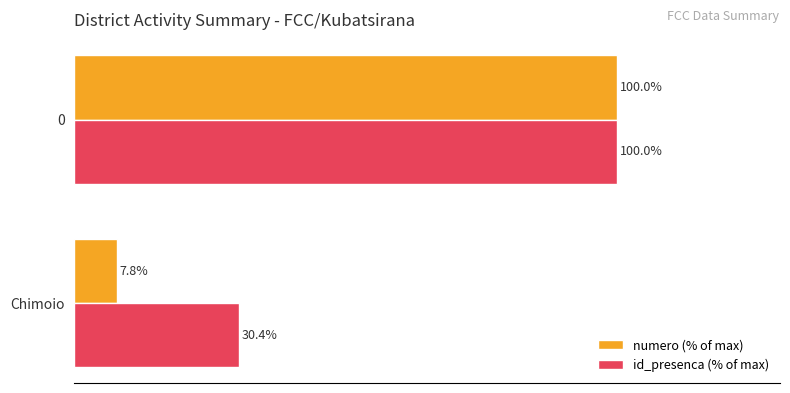

At which label is numero (% of max) closest to 53?

Chimoio